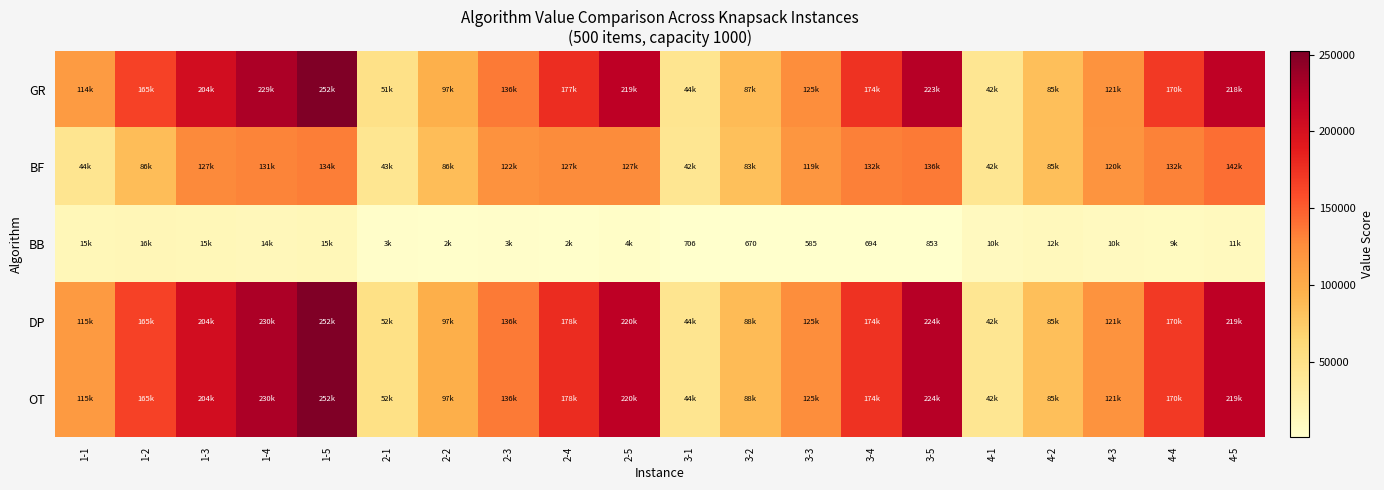

What is the smallest value displayed?

585